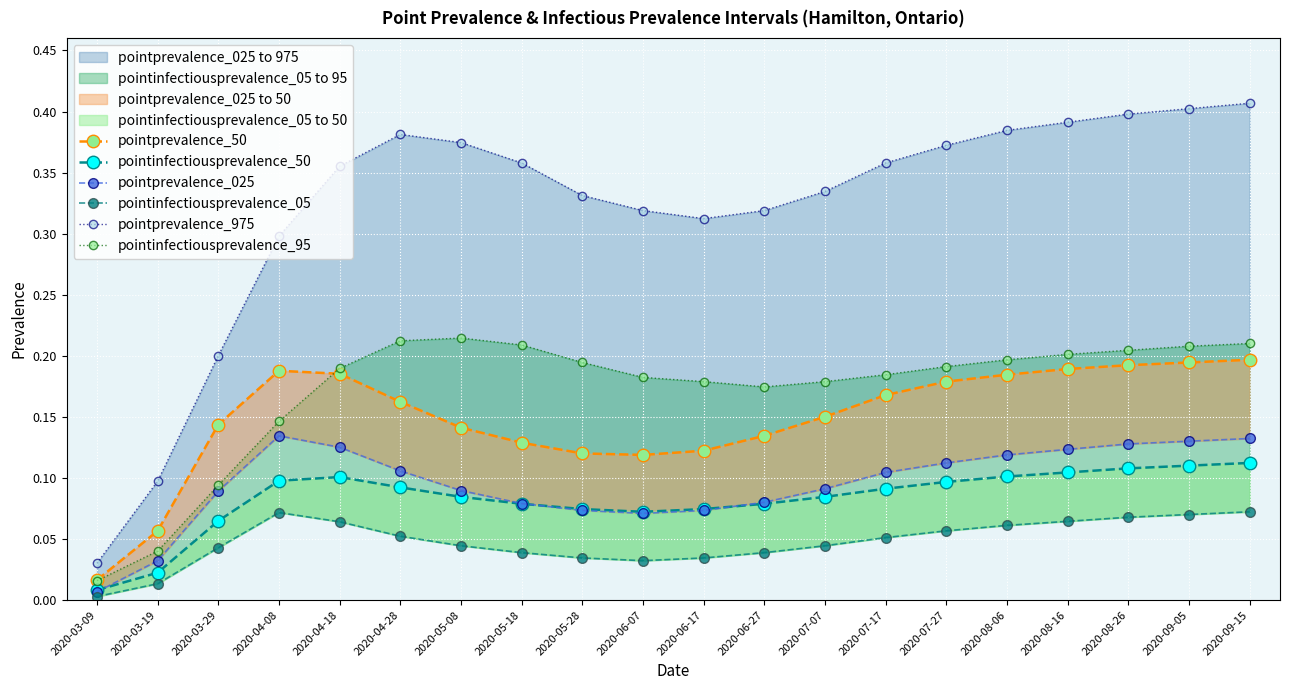

How many lines are shown in the chart?

6